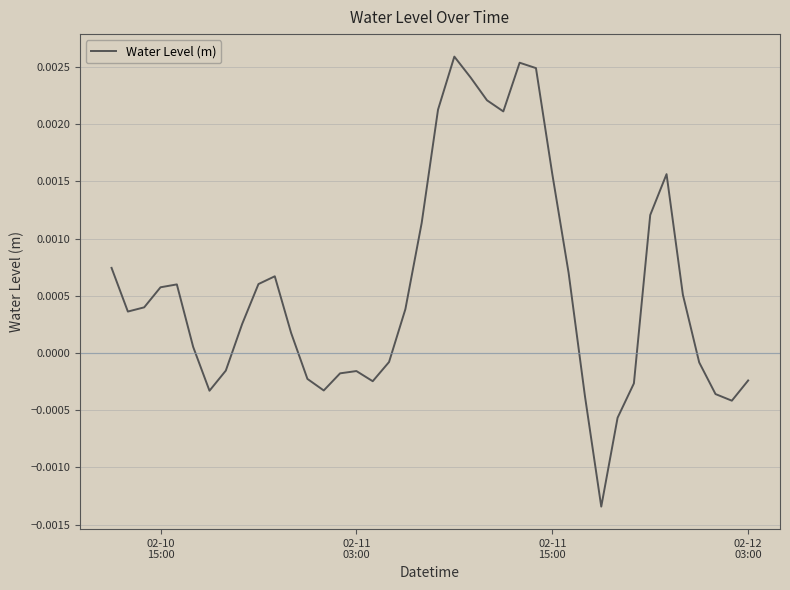

Does the chart display data point markers on the line(s)?

No